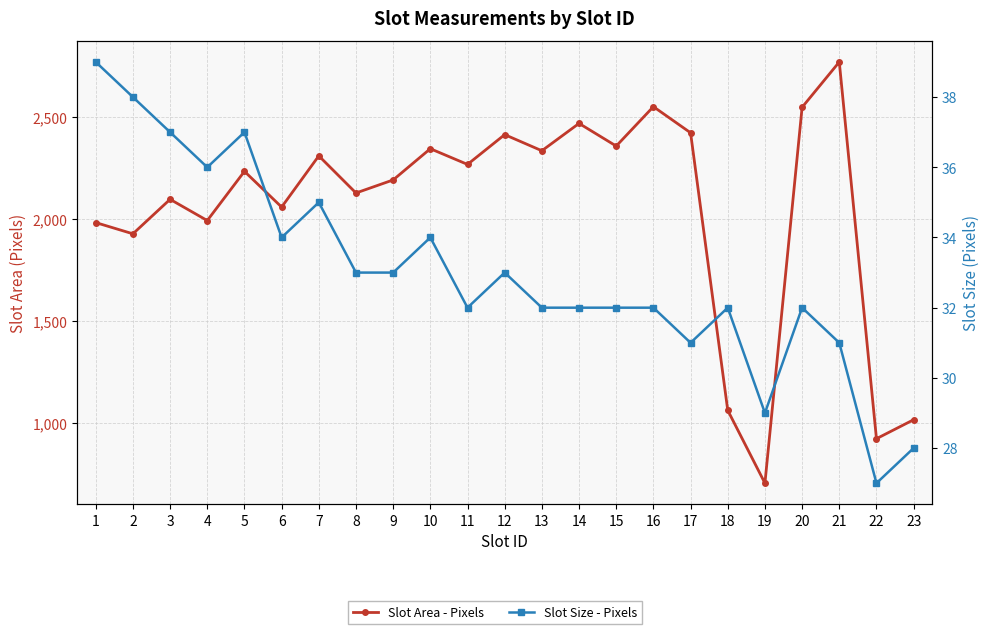

At which category is the sum across all series the highest?

21